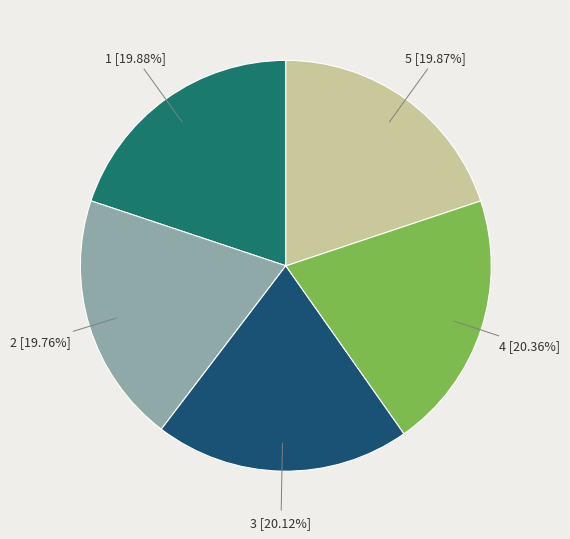

What percentage is the 3 slice, to the nearest percent?

20%